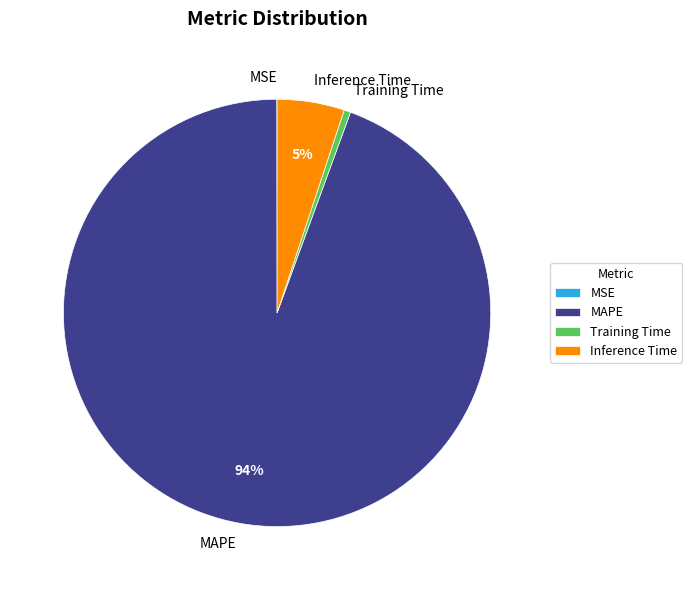

What percentage is the Inference Time slice, to the nearest percent?

5%